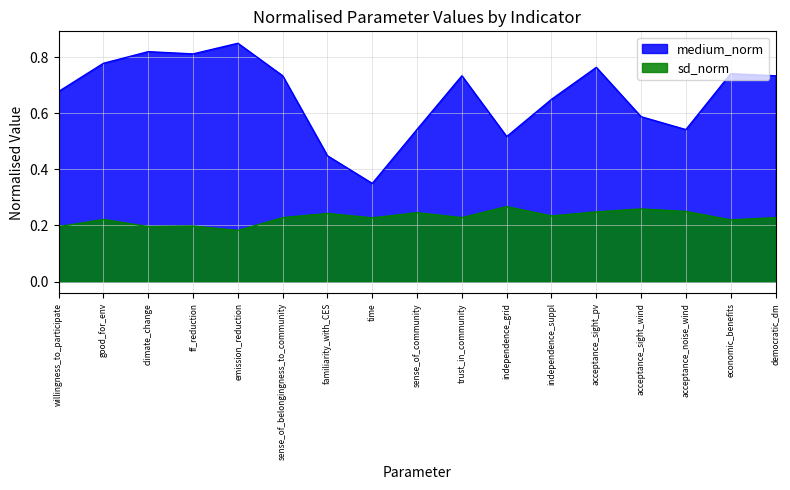

Reading right to left, transcribe all the data shown in this chart.

medium_norm: democratic_dm=0.7	economic_benefits=0.7	acceptance_noise_wind=0.5	acceptance_sight_wind=0.6	acceptance_sight_pv=0.8	independence_suppl=0.7	independence_grid=0.5	trust_in_community=0.7	sense_of_community=0.5	time=0.4	familiarity_with_CES=0.4	sense_of_belongingness_to_community=0.7	emission_reduction=0.8	ff_reduction=0.8	climate_change=0.8	good_for_env=0.8	willingness_to_participate=0.7
sd_norm: democratic_dm=0.2	economic_benefits=0.2	acceptance_noise_wind=0.2	acceptance_sight_wind=0.3	acceptance_sight_pv=0.2	independence_suppl=0.2	independence_grid=0.3	trust_in_community=0.2	sense_of_community=0.2	time=0.2	familiarity_with_CES=0.2	sense_of_belongingness_to_community=0.2	emission_reduction=0.2	ff_reduction=0.2	climate_change=0.2	good_for_env=0.2	willingness_to_participate=0.2